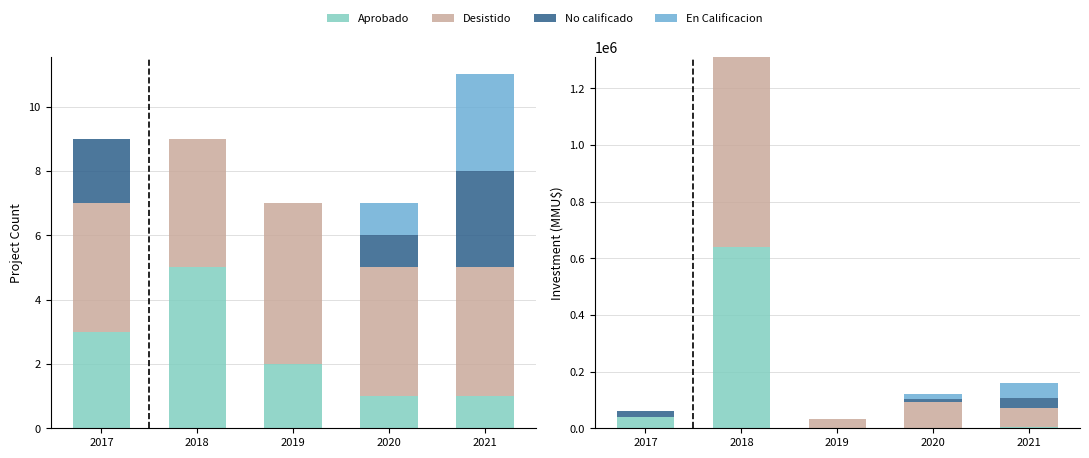

Is it true that Desistido equals 93200 at 2020?

True